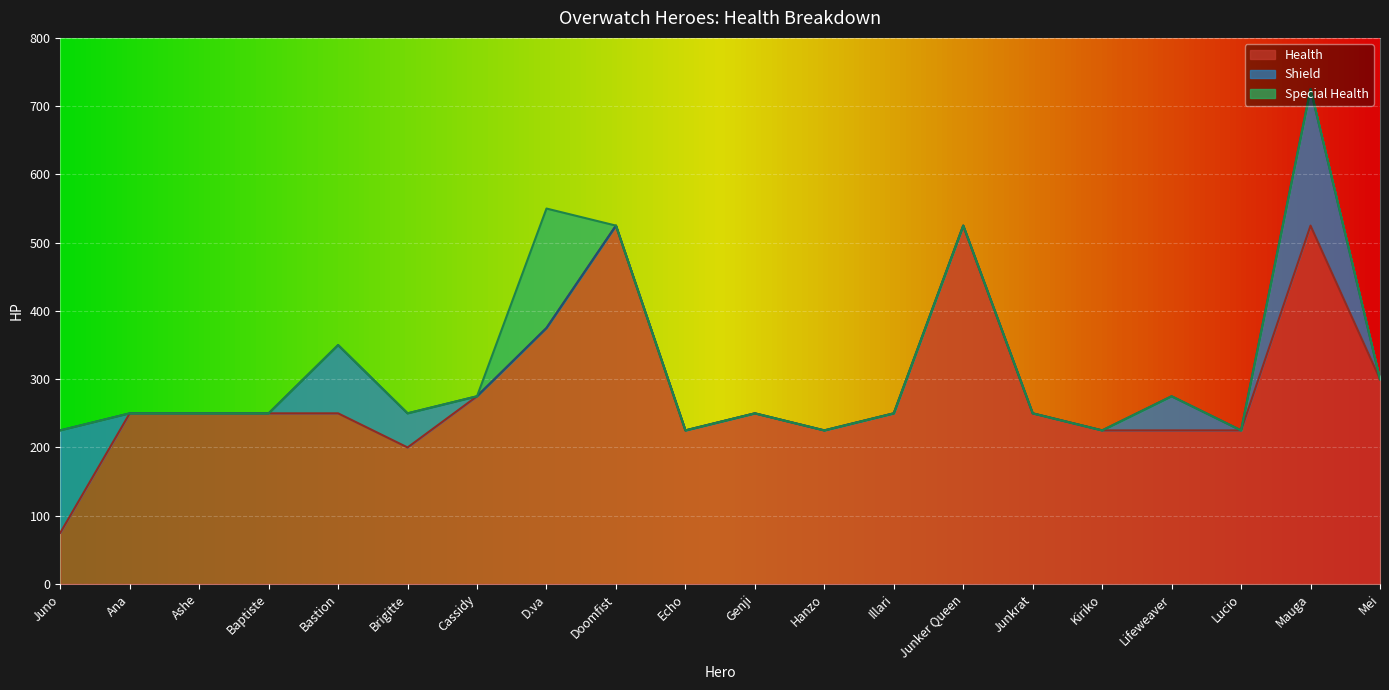

Does the chart display data point markers on the line(s)?

No